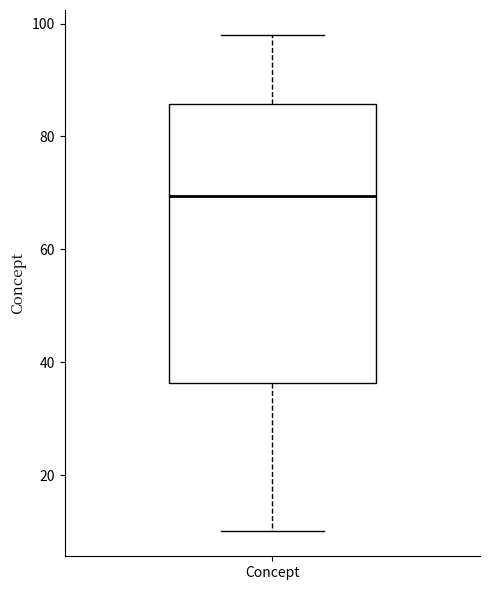

Where does the lower whisker of the box for Concept end on the y-axis? The values are not printed on the chart, so give them approximately, as read against the axis.

10